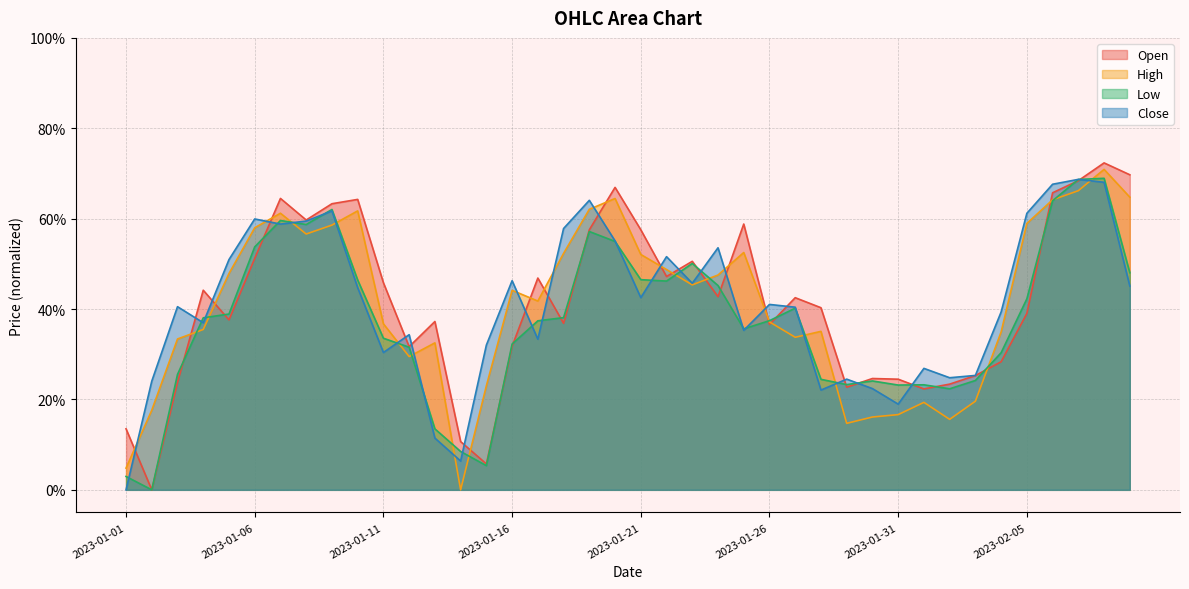

What is the maximum value shown in the chart?

0.7